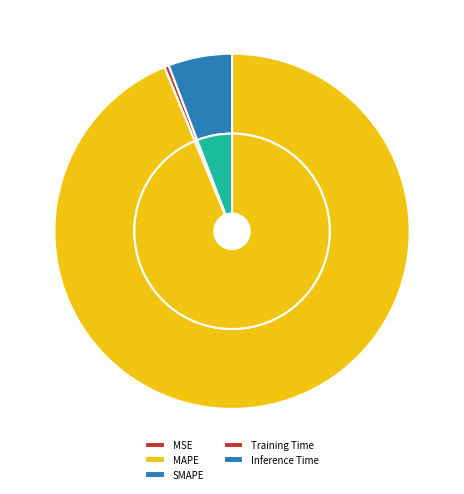

Which slice is the largest?

MAPE